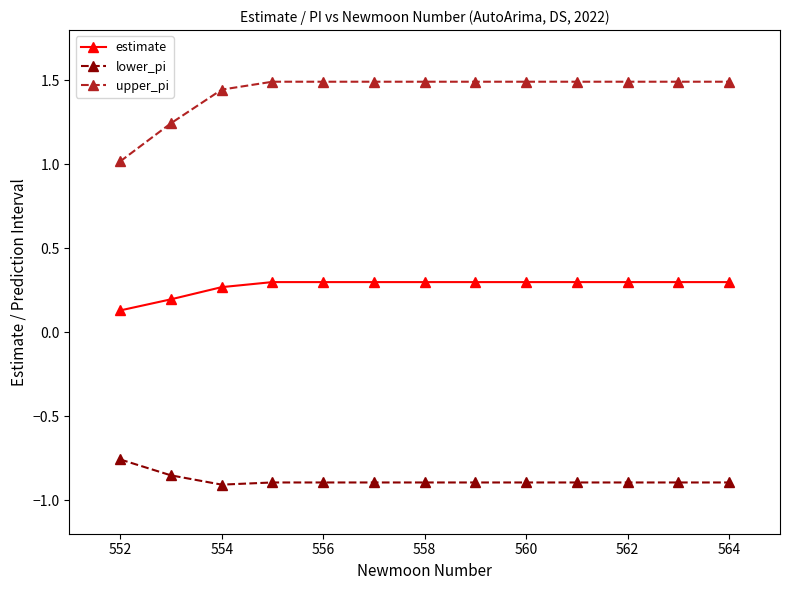

What is the greatest value displayed?

1.5